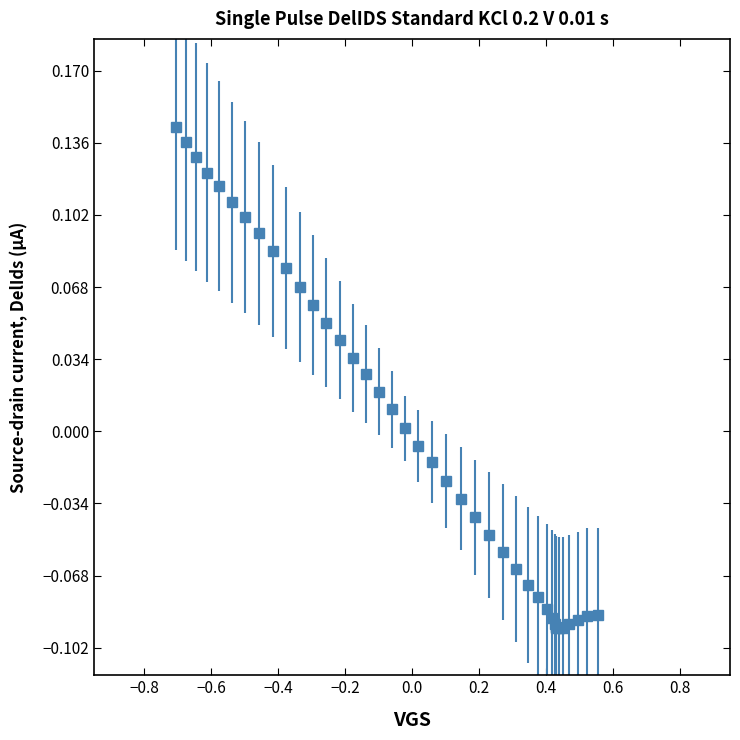

How many lines are shown in the chart?

1